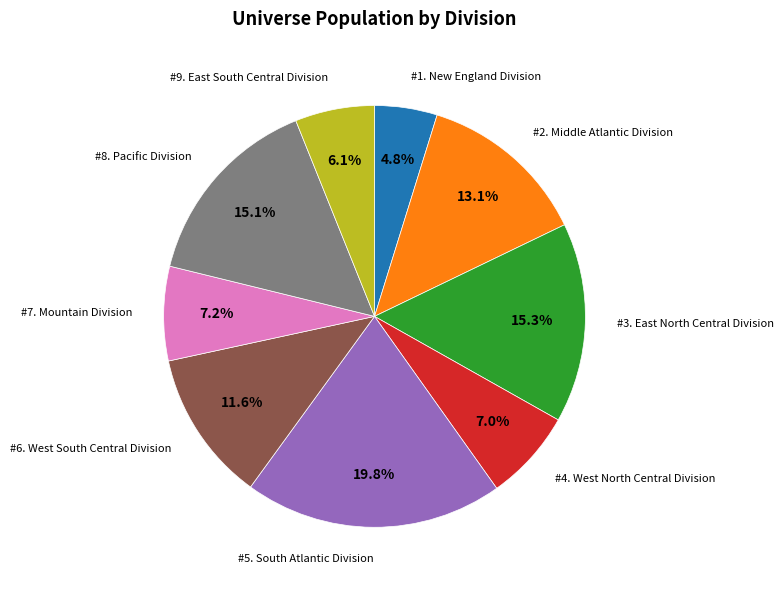

Count the number of slices in the pie.

9